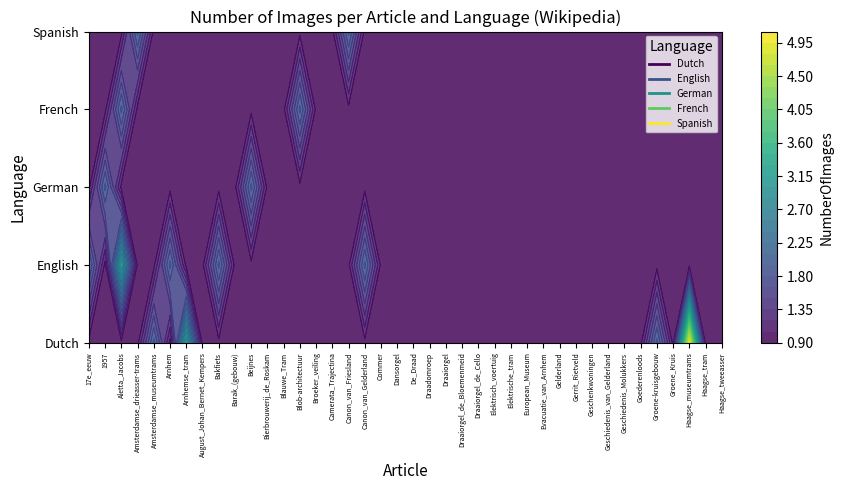

What is the smallest value displayed?

1